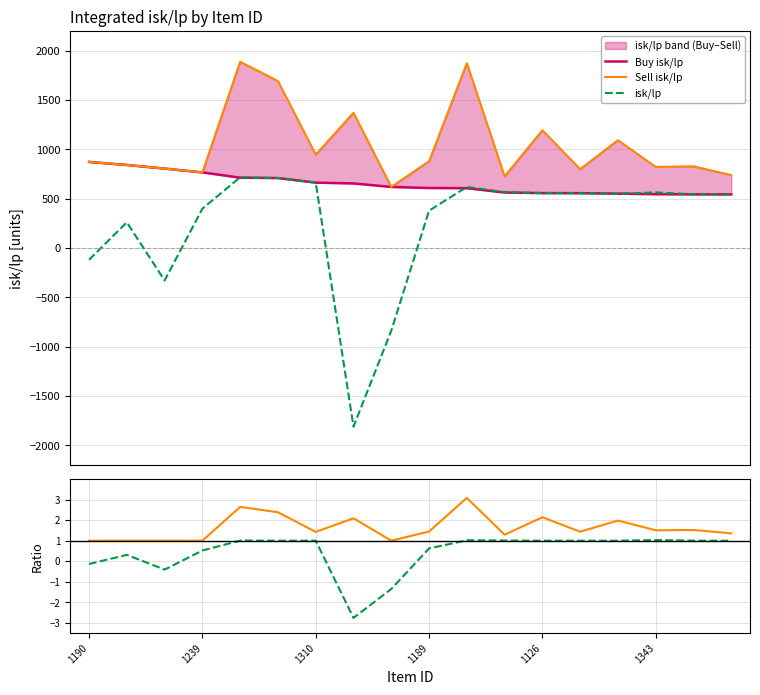

List the series in order of their peak value, highest first.

Sell isk/lp, Buy isk/lp, isk/lp, Sell/Buy isk/lp, isk/lp / Buy isk/lp